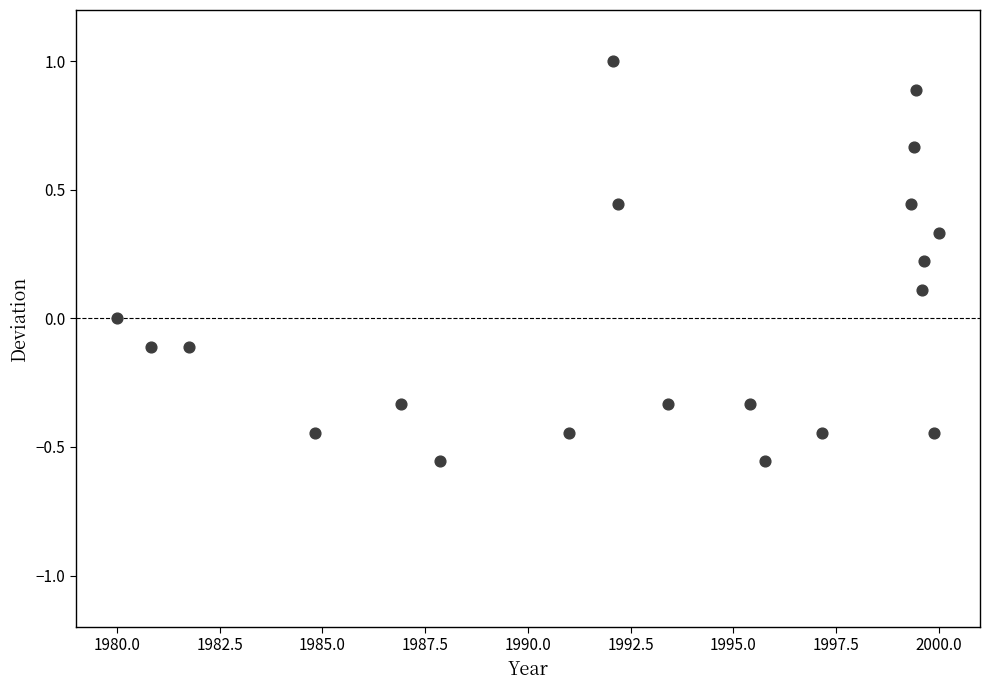

What is the range of Y values (max minus min)?

1.6